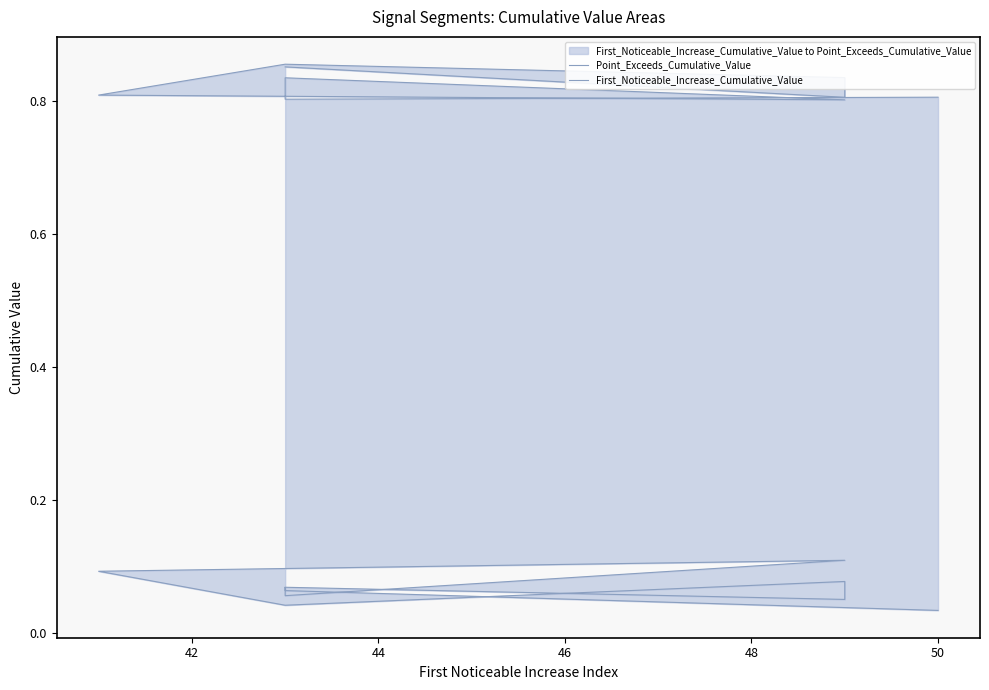

At 42, list the series in order from largest to smallest.

Point_Exceeds_Cumulative_Value, First_Noticeable_Increase_Cumulative_Value